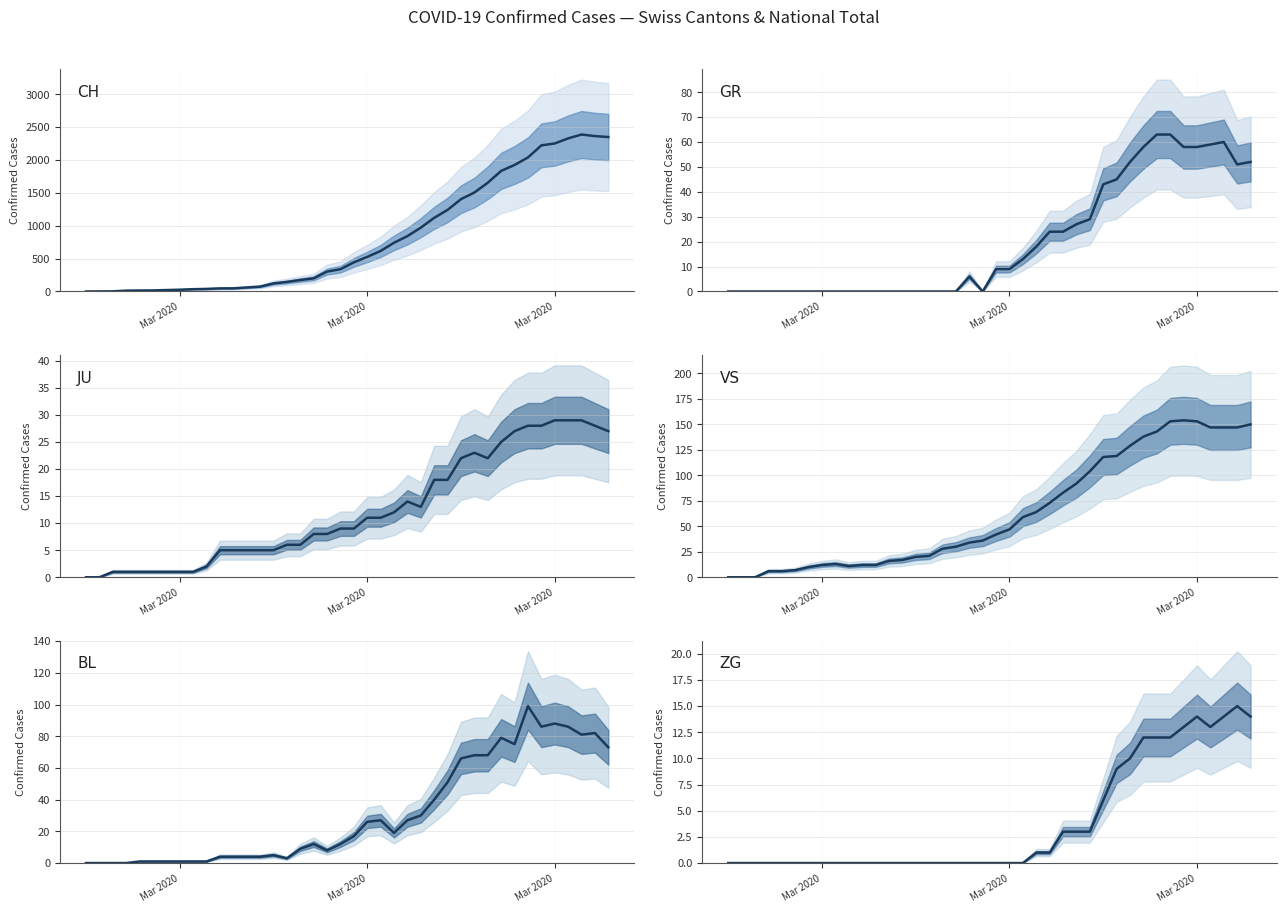

Which series has the widest spread of values?

CH